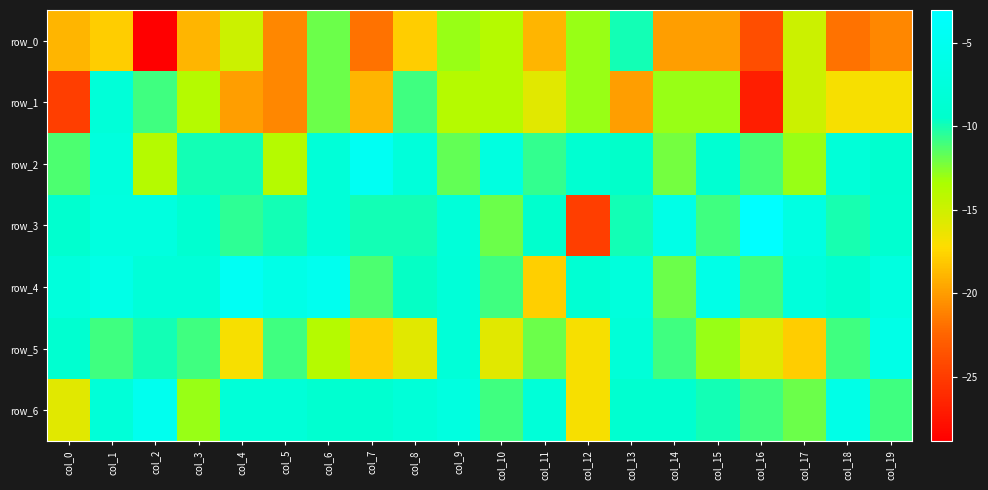

Which has a higher value, col_5 or col_4?

col_4